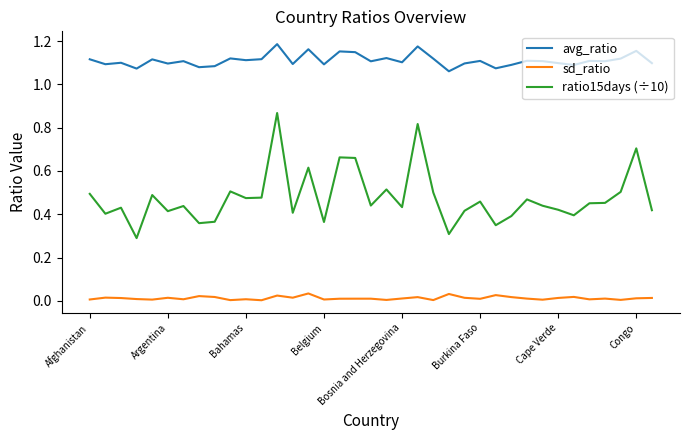

True or false: sd_ratio and avg_ratio cross at least once.

False